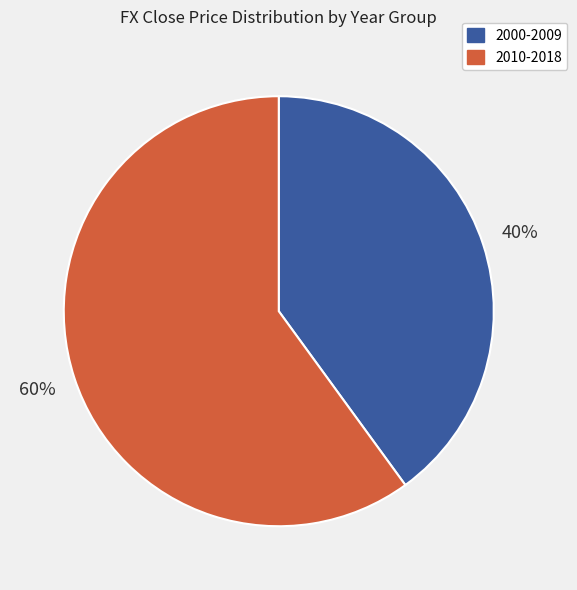

Does any single category account for the majority?

Yes